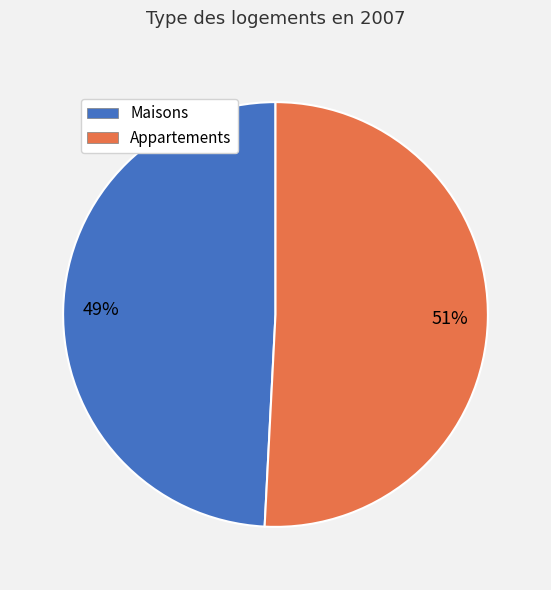

Which category has the biggest portion of the pie?

Appartements